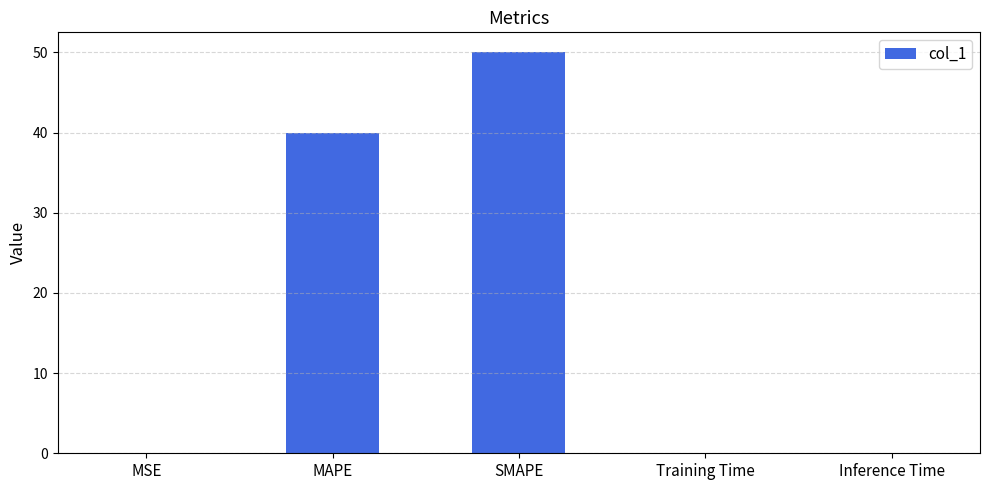

The value at Training Time is 0.0. True or false?

True